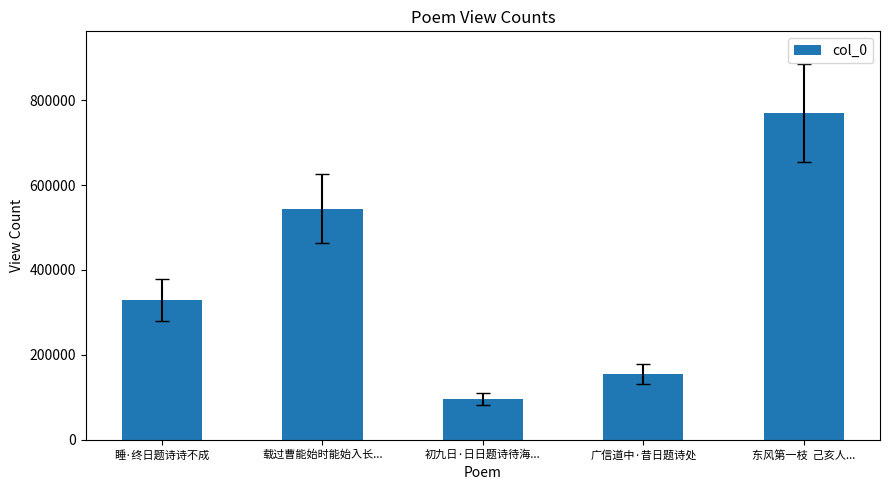

Rank the categories by value from highest to lowest.

东风第一枝  己亥人..., 载过曹能始时能始入长..., 睡·终日题诗诗不成, 广信道中·昔日题诗处, 初九日·日日题诗待海...